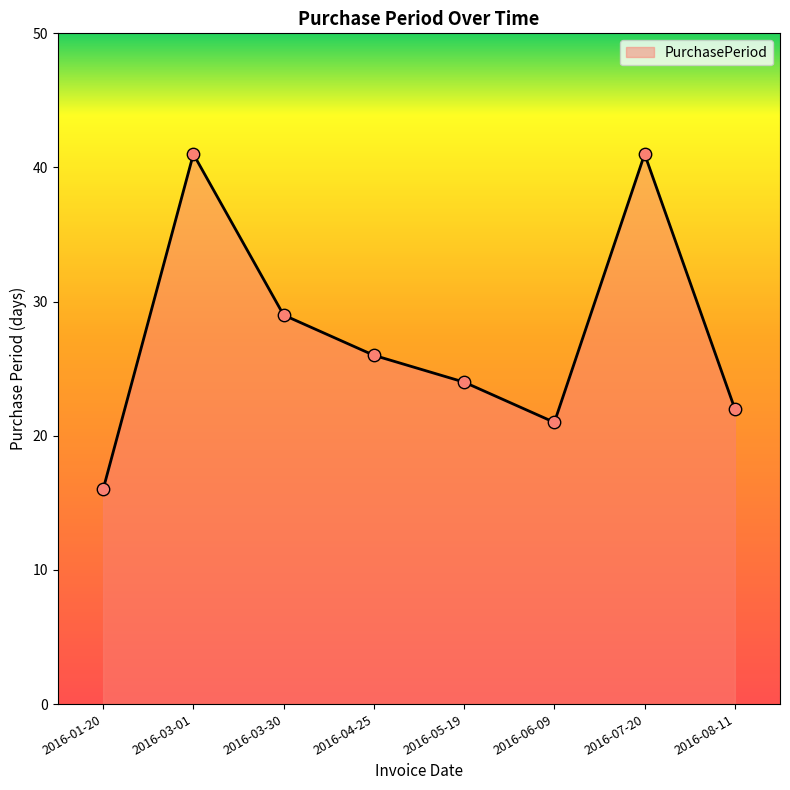

Which has a higher value, 2016-03-01 or 2016-08-11?

2016-03-01